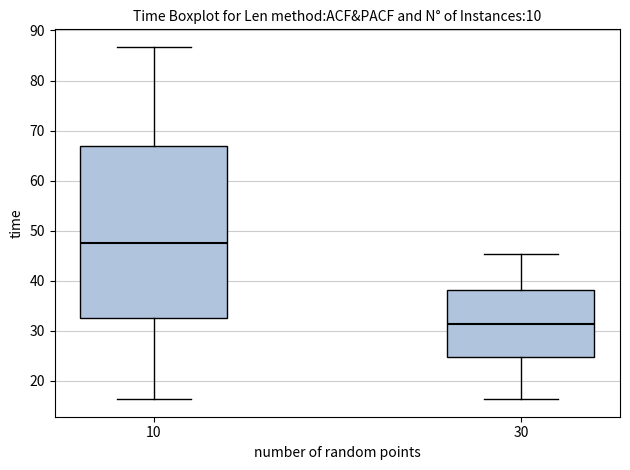

Reading left to right, transcribe this box plot: for each box, give where its median line is, the range the box spans, and where its two whiskers end, as read against the y-axis. The values are not printed on the chart, so give them approximately, as read against the axis.

10: median 47, box 33 to 67, whiskers 16 to 87
30: median 31, box 25 to 38, whiskers 16 to 45